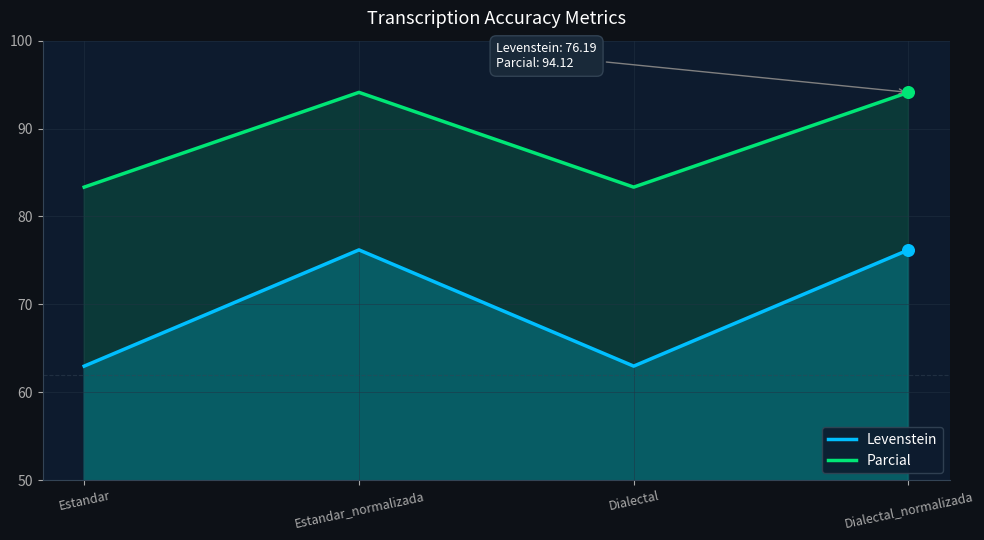

At which category is the sum across all series the highest?

Estandar_normalizada